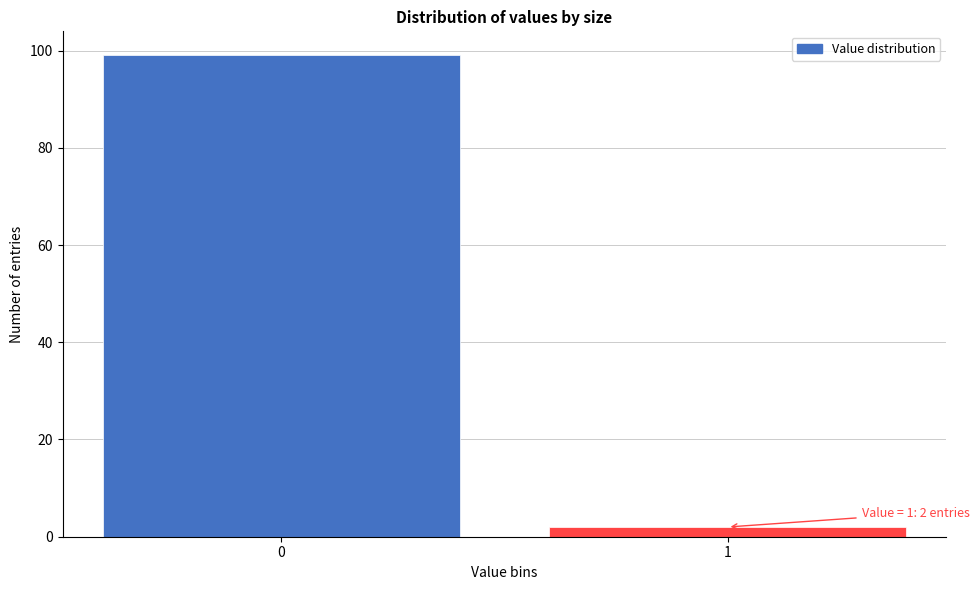

Reading left to right, what are all the values shown in this chart?

0=99	1=2